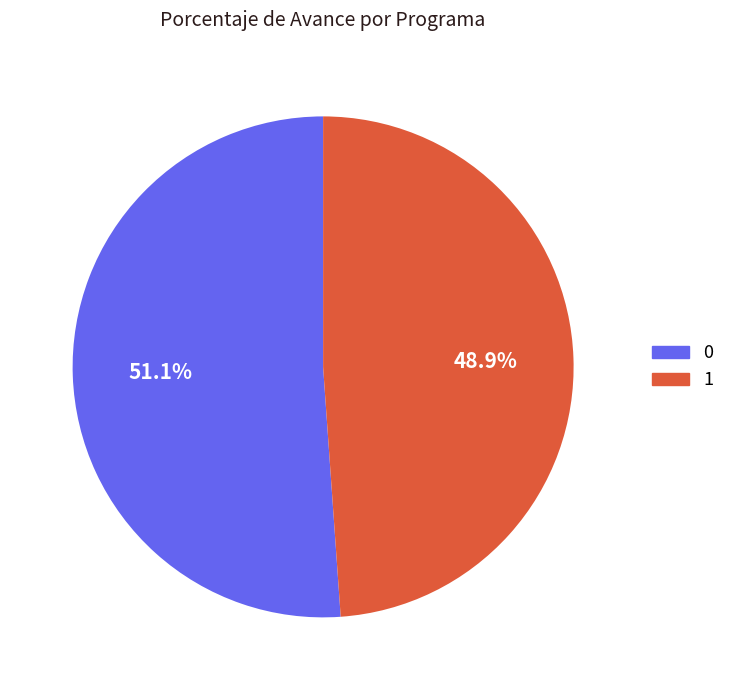

The 1 slice represents 49% of the pie. True or false?

True